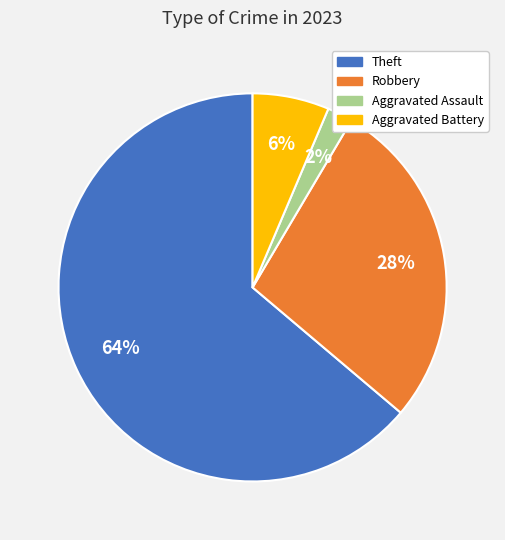

Is there any slice that represents more than half of the pie?

Yes